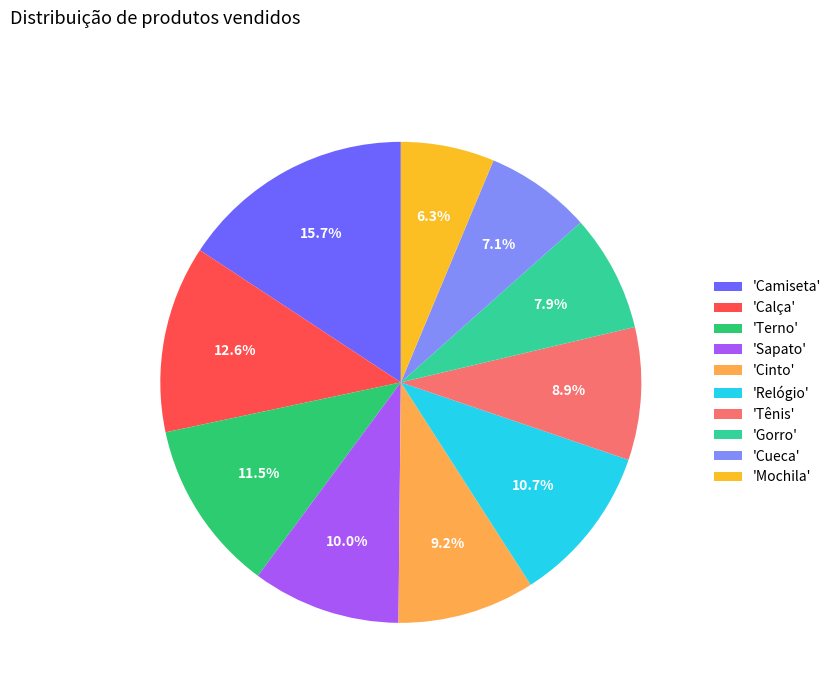

To the nearest percent, what is the difference between the largest and smallest slice percentages?

9%